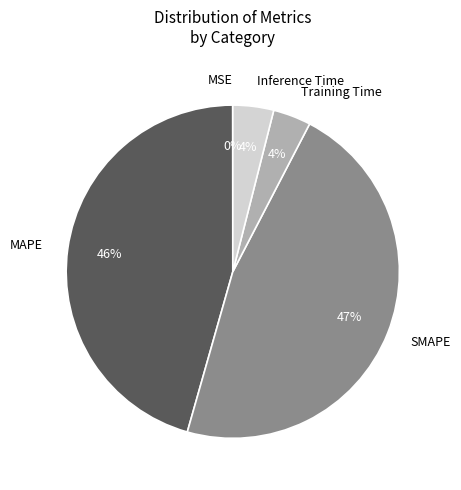

Is there a majority slice in this chart?

No